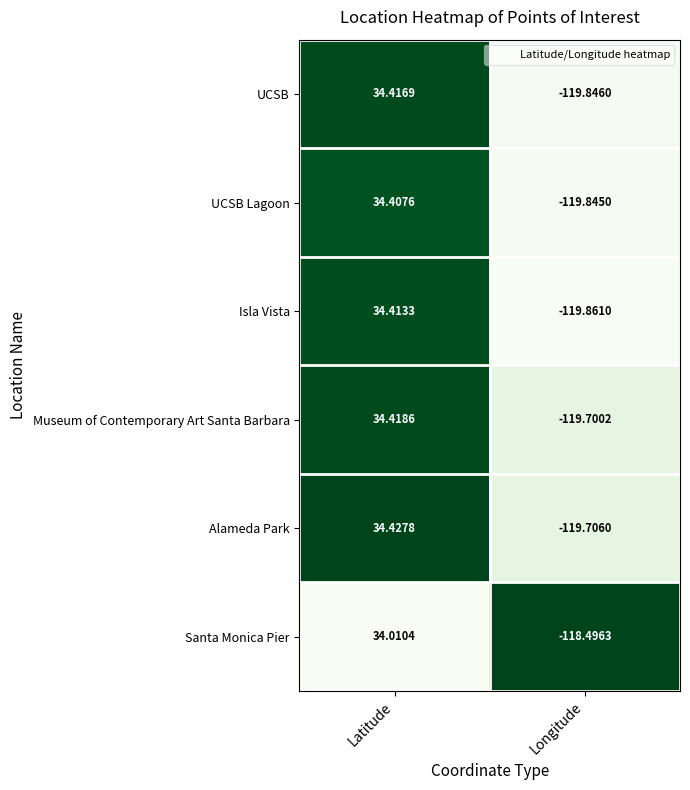

At which category is the sum across all series the highest?

Latitude